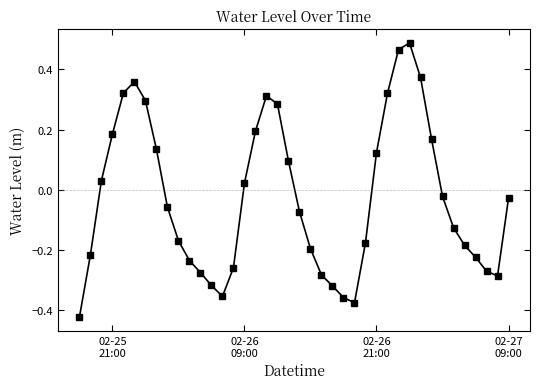

How many values are below zero?

23